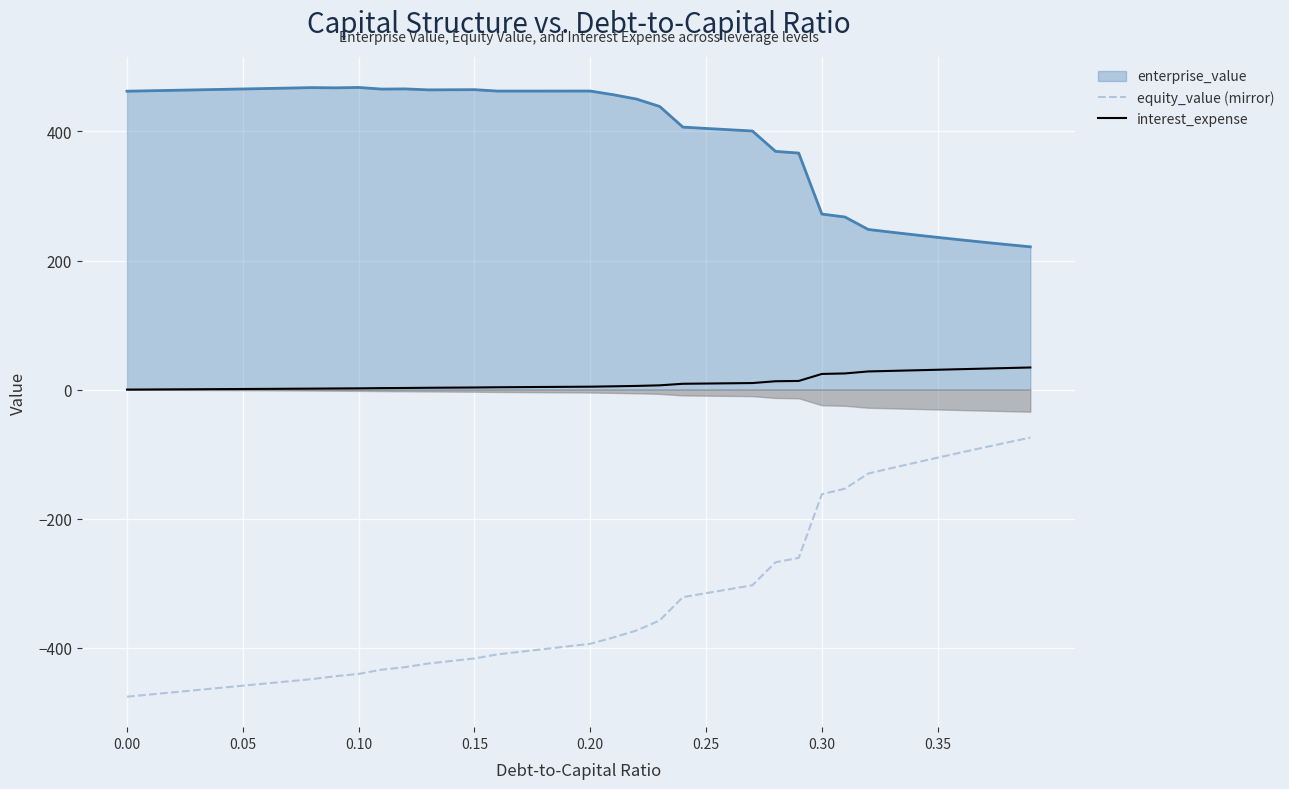

How many values in interest_expense are above zero?

39